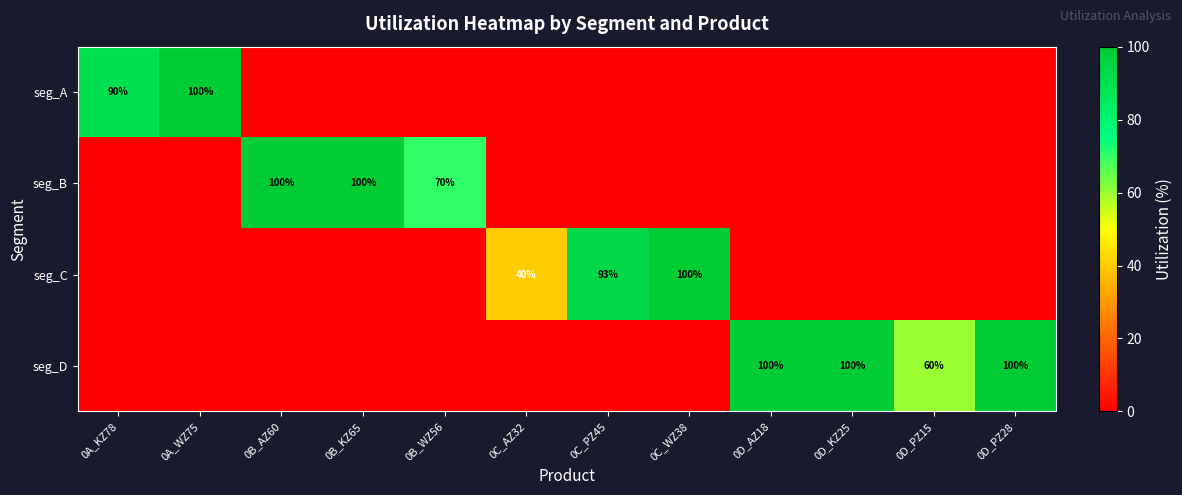

Count the number of data series in this chart.

4